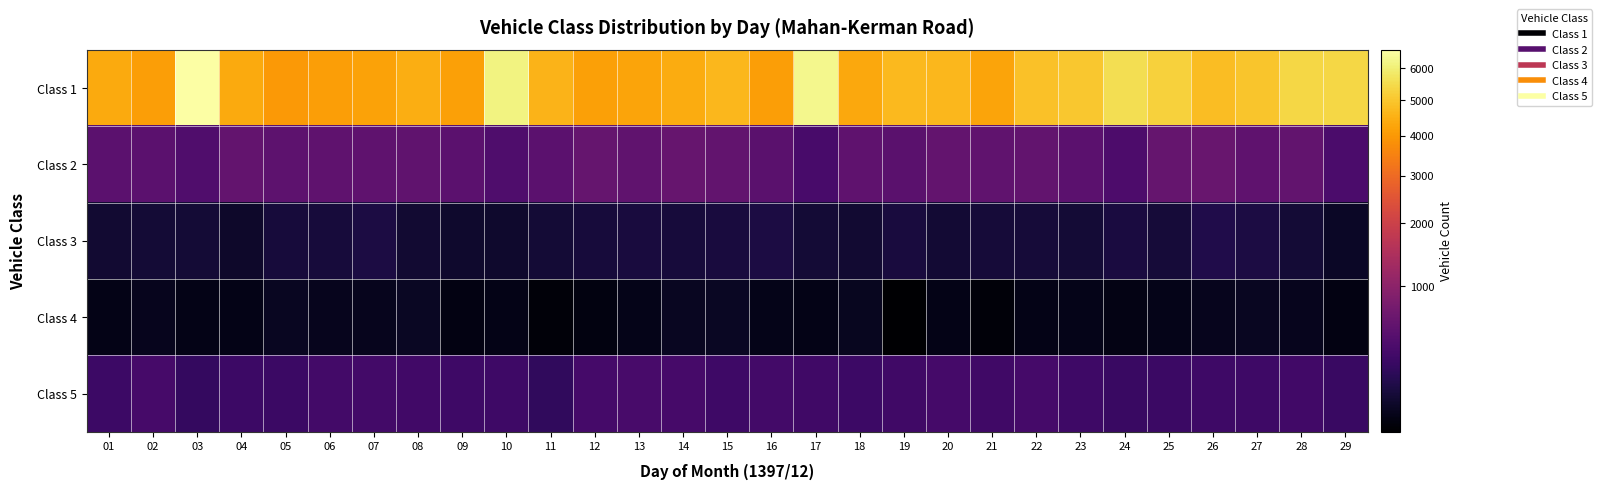

How many series are shown in this chart?

5